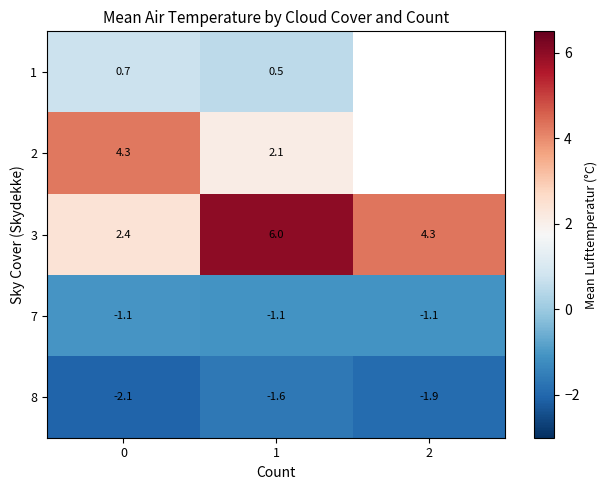

At how many categories does at least one series exceed 0?

3